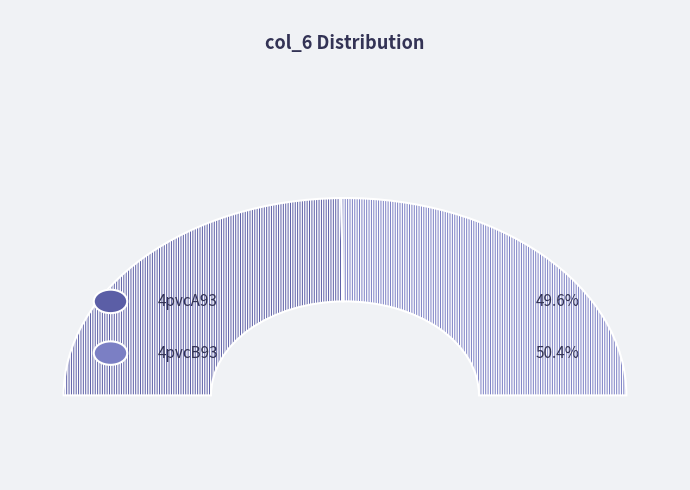

Which category accounts for the majority?

4pvcB93